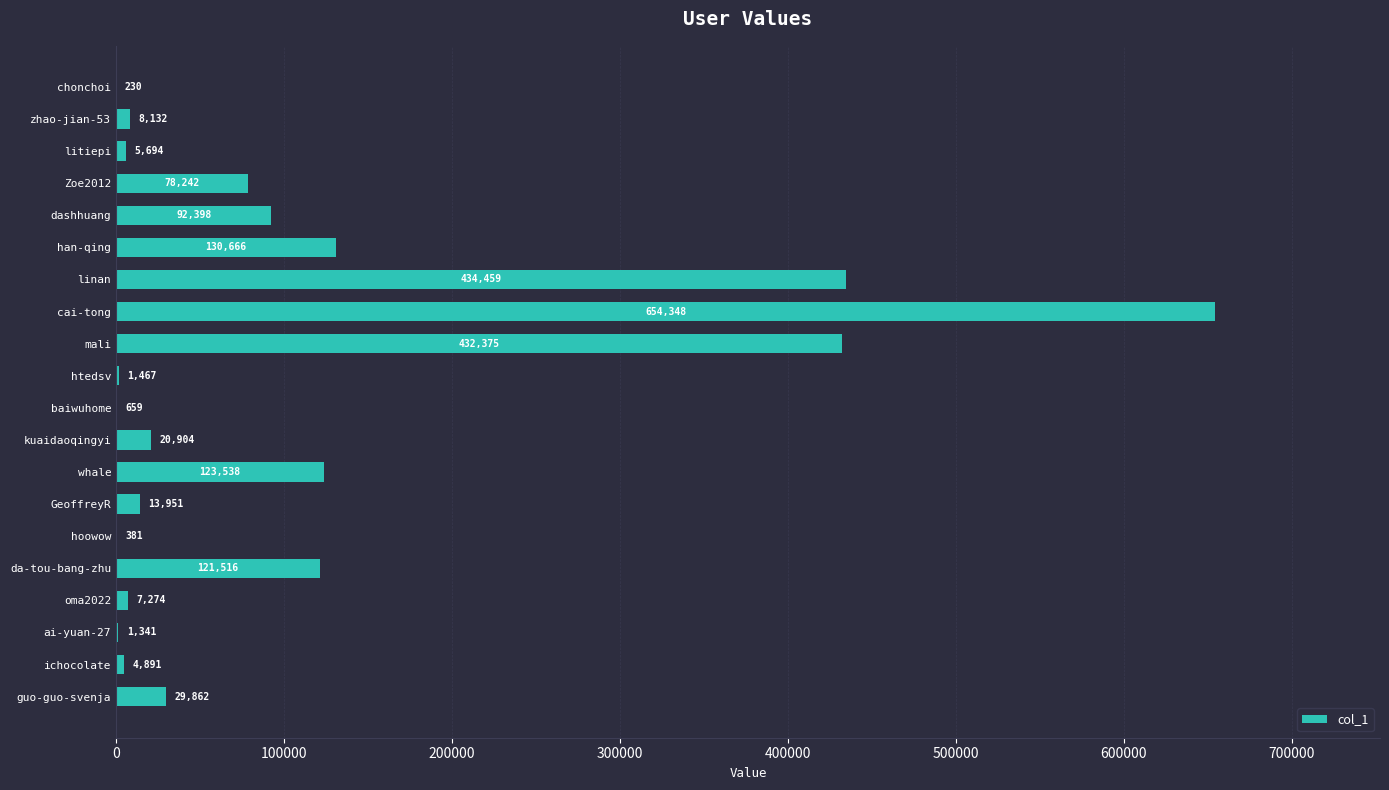

Is it true that the value at htedsv is 1467?

True